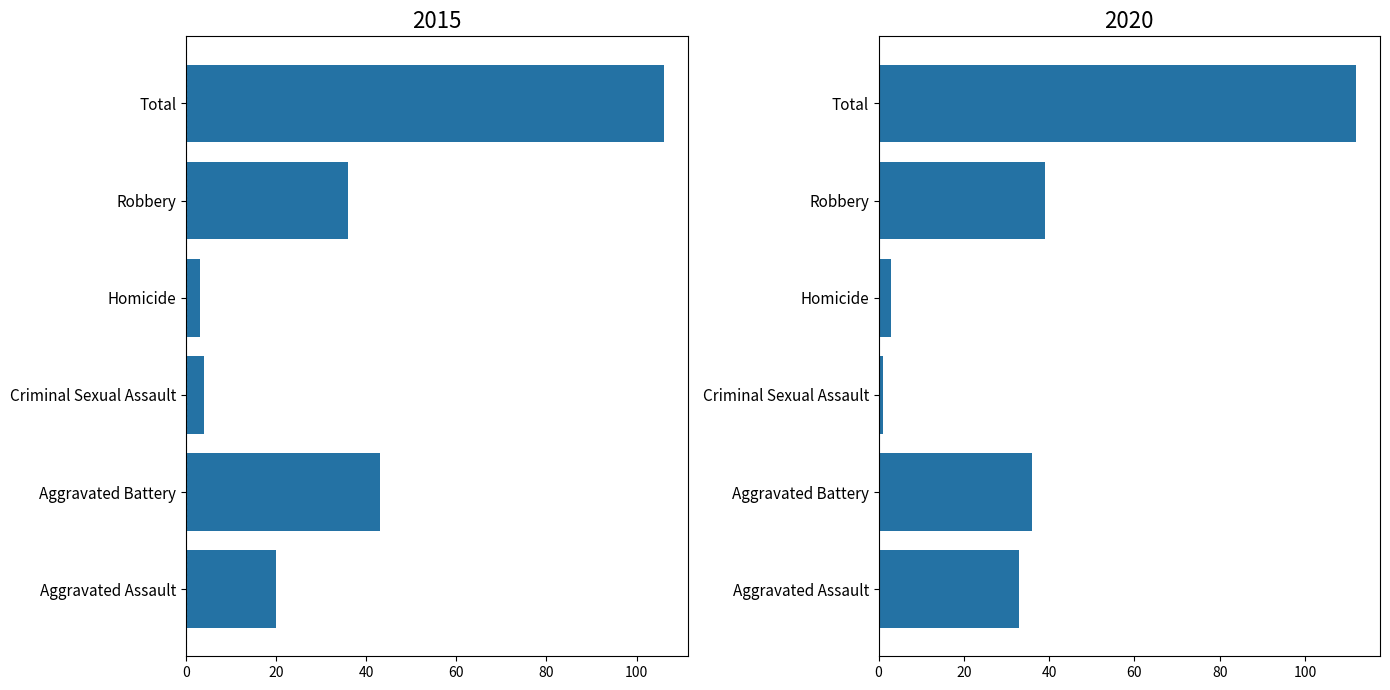

How many data points in 2015 are less than 36?

3